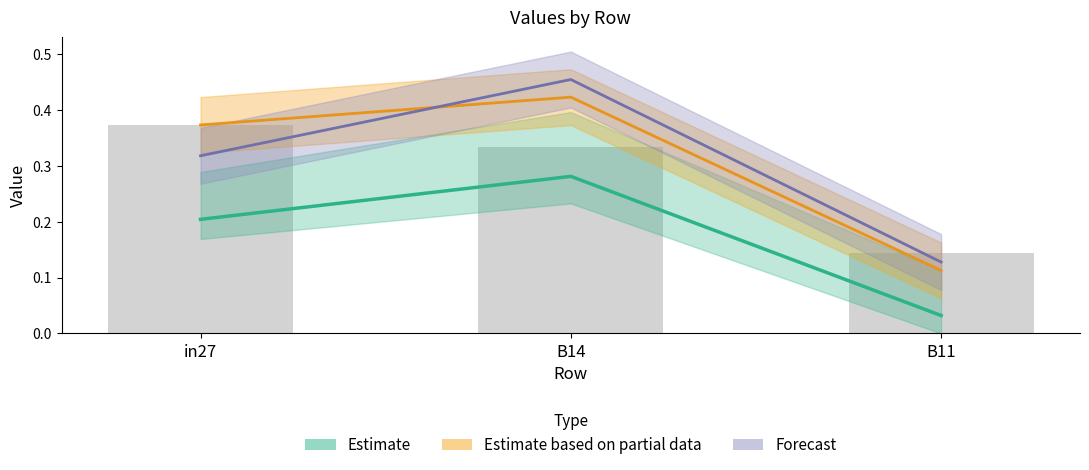

What is the total value across all series at in27?

0.9